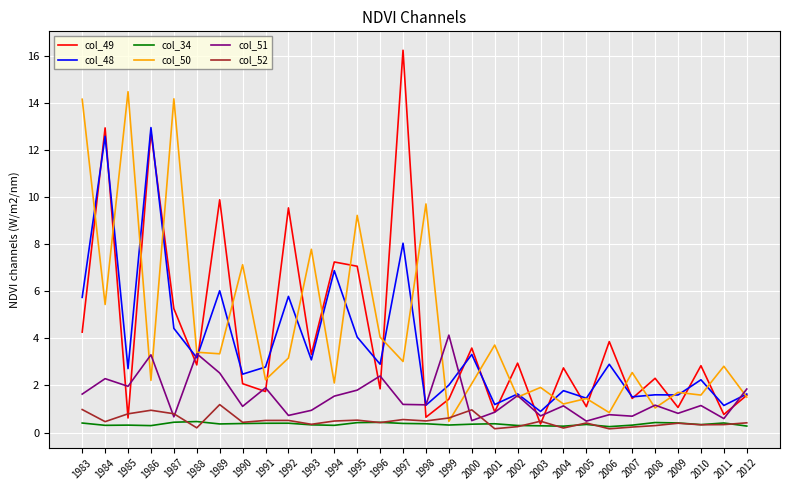

What is the highest value of the col_52 series?

1.2